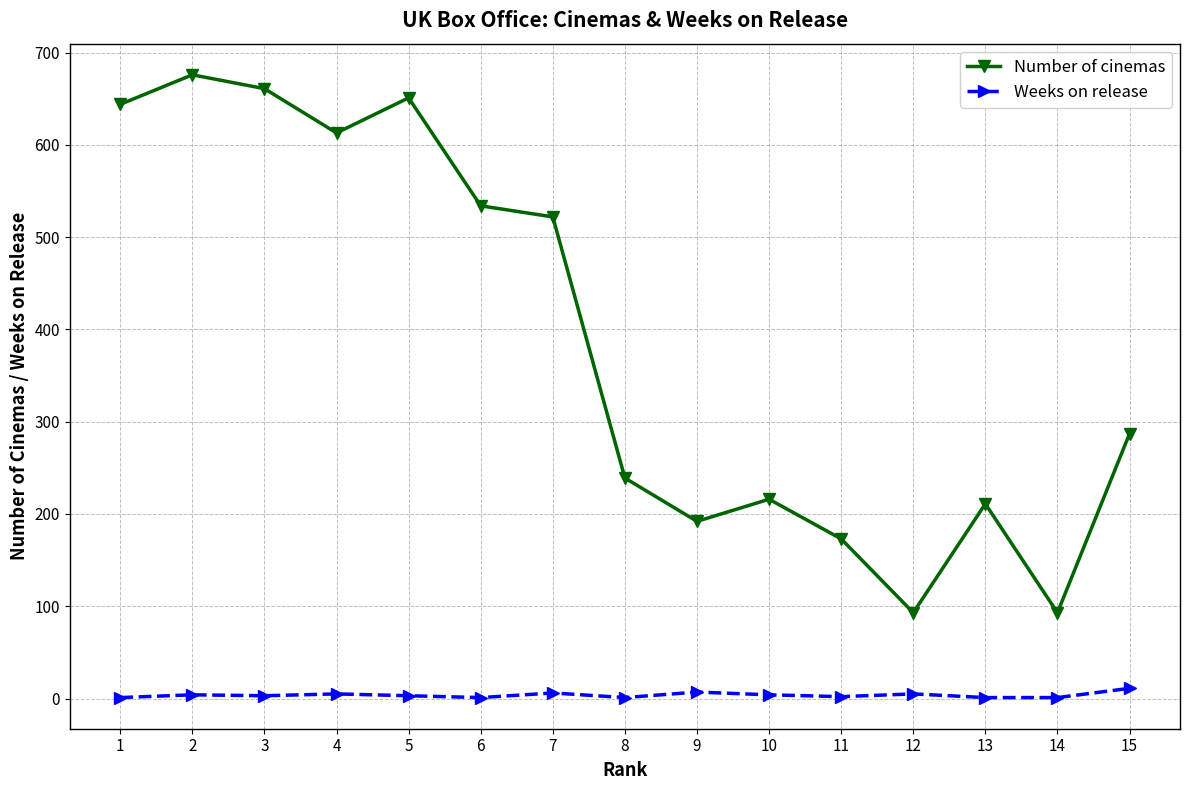

Where is the first local minimum for Number of cinemas?

4